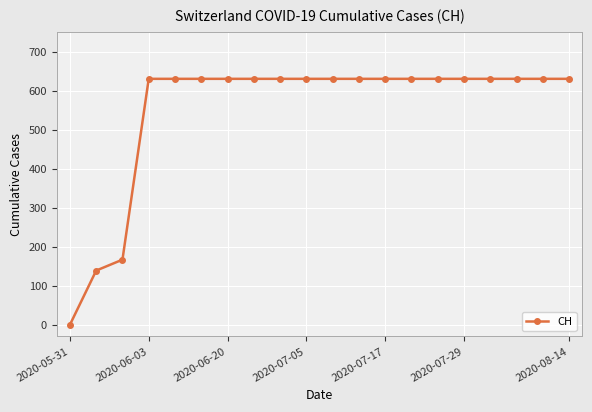

What is the greatest value displayed?

631